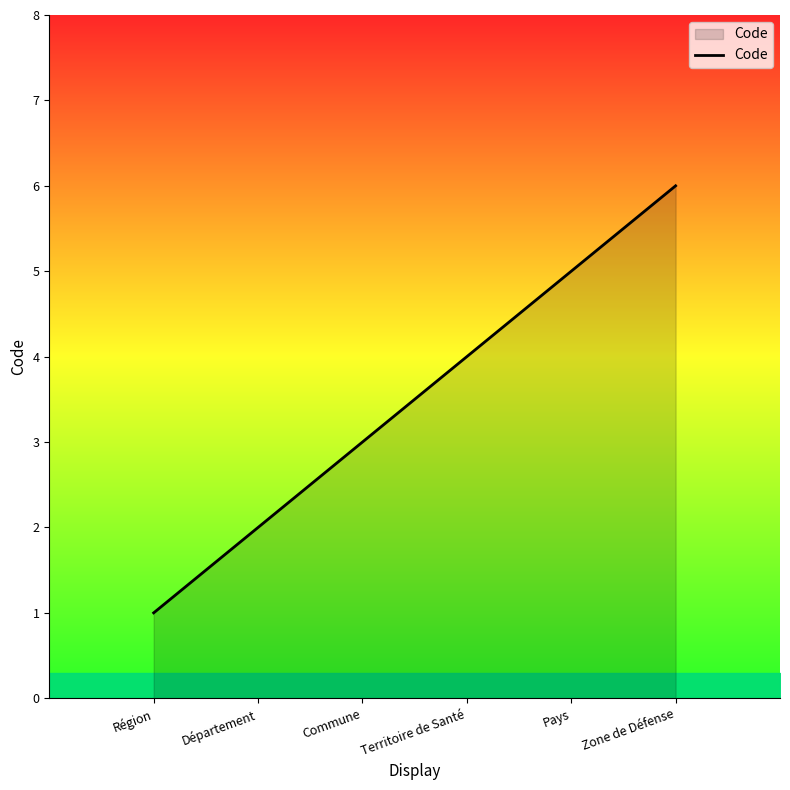

At which category does the chart reach its minimum across all series?

Région